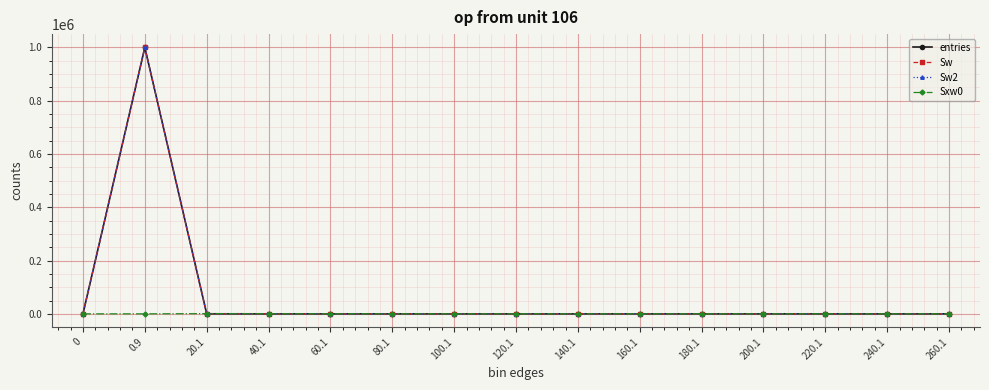

Reading right to left, transcribe all the data shown in this chart.

entries: 260.1=0	240.1=0	220.1=0	200.1=0	180.1=0	160.1=0	140.1=0	120.1=0	100.1=0	80.1=1	60.1=5	40.1=9	20.1=140	0.9=999845	0=0
Sw: 260.1=0	240.1=0	220.1=0	200.1=0	180.1=0	160.1=0	140.1=0	120.1=0	100.1=0	80.1=1	60.1=5	40.1=9	20.1=140	0.9=999845	0=0
Sw2: 260.1=0	240.1=0	220.1=0	200.1=0	180.1=0	160.1=0	140.1=0	120.1=0	100.1=0	80.1=1	60.1=5	40.1=9	20.1=140	0.9=999845	0=0
Sxw0: 260.1=0	240.1=0	220.1=0	200.1=0	180.1=0	160.1=0	140.1=0	120.1=0	100.1=0	80.1=61	60.1=249	40.1=236	20.1=755	0.9=0	0=0